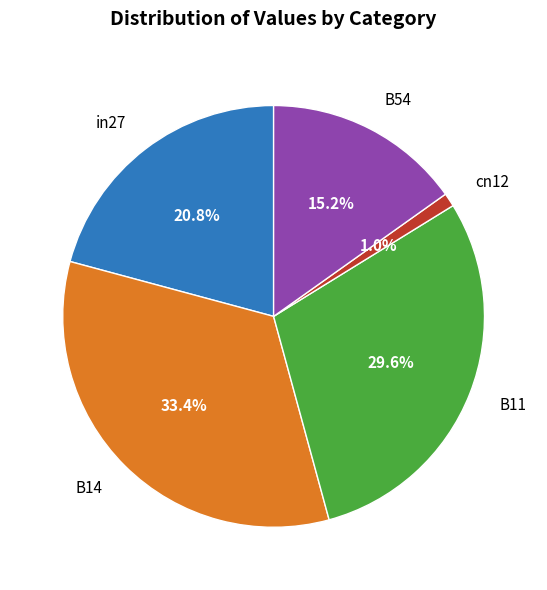

Does B14 represent more than half of the total?

No